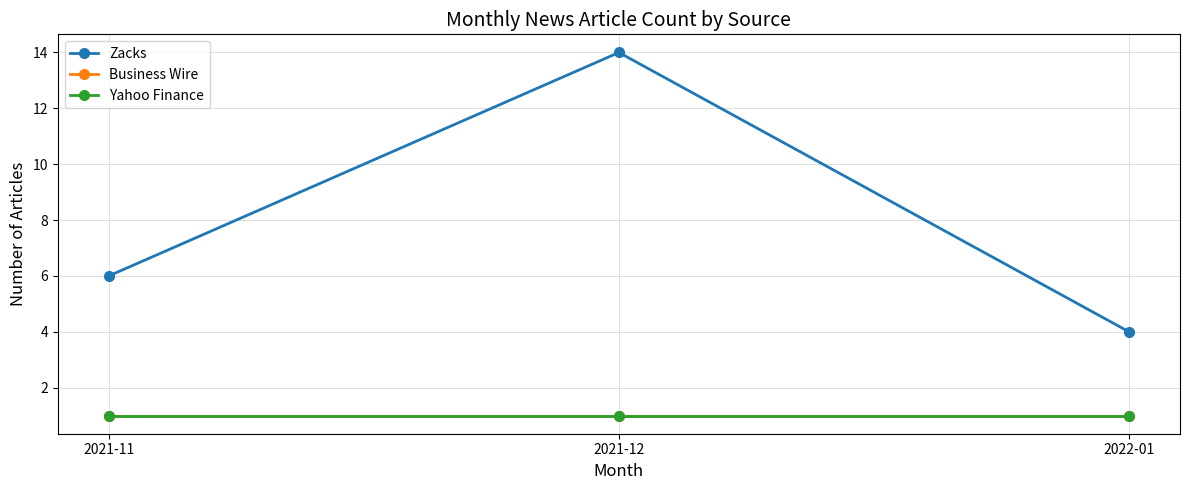

At which category does the chart reach its peak across all series?

2021-12